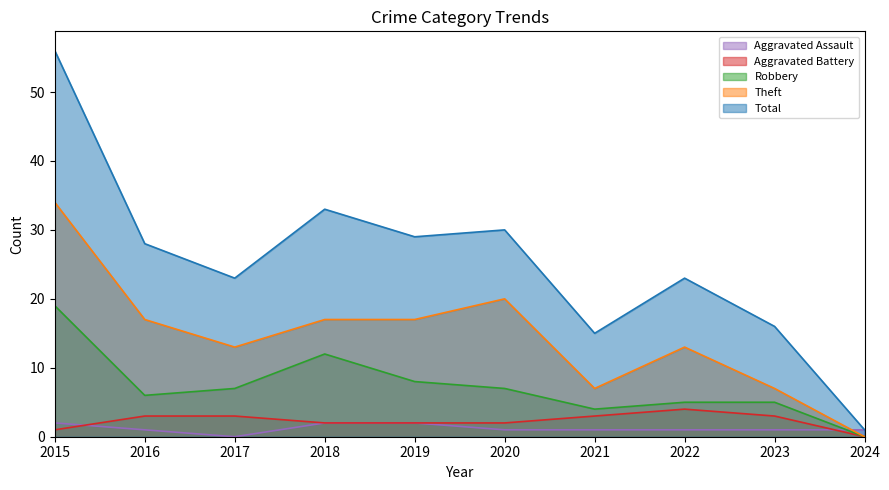

At which label does Robbery reach its minimum?

2024